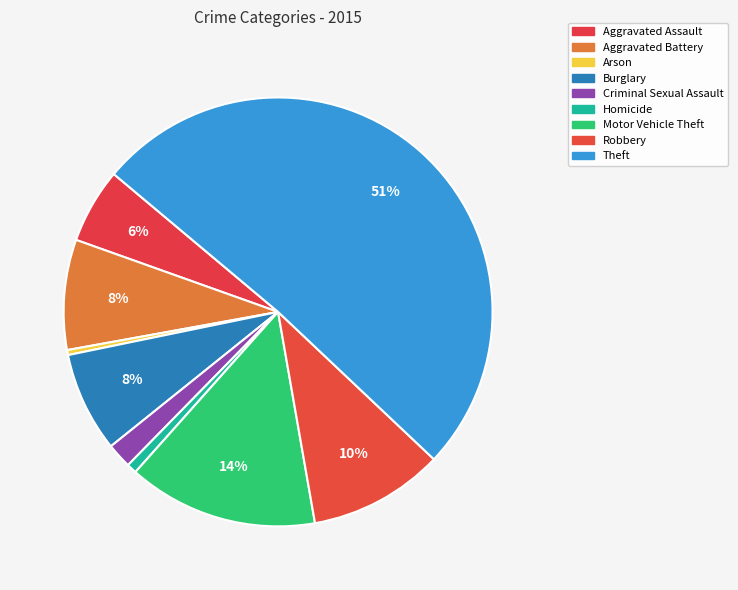

Approximately how many times larger is the value at Aggravated Battery compared to Motor Vehicle Theft?

0.6